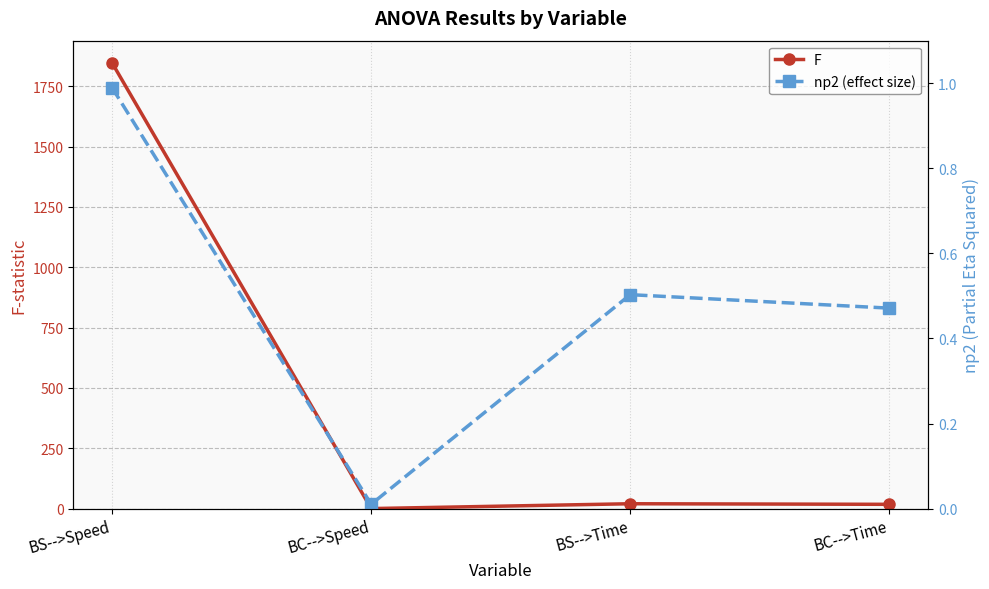

What value does the F series have at BS-->Time?

20.2